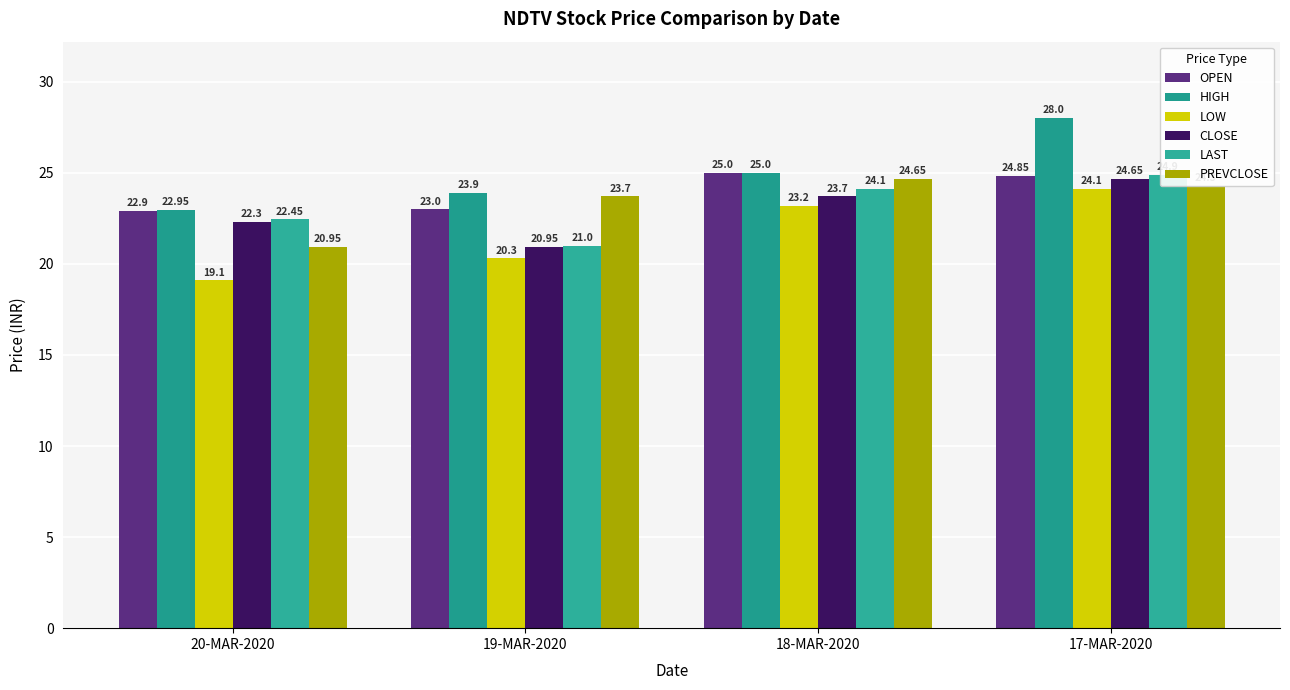

What position from the left is 19-MAR-2020?

2